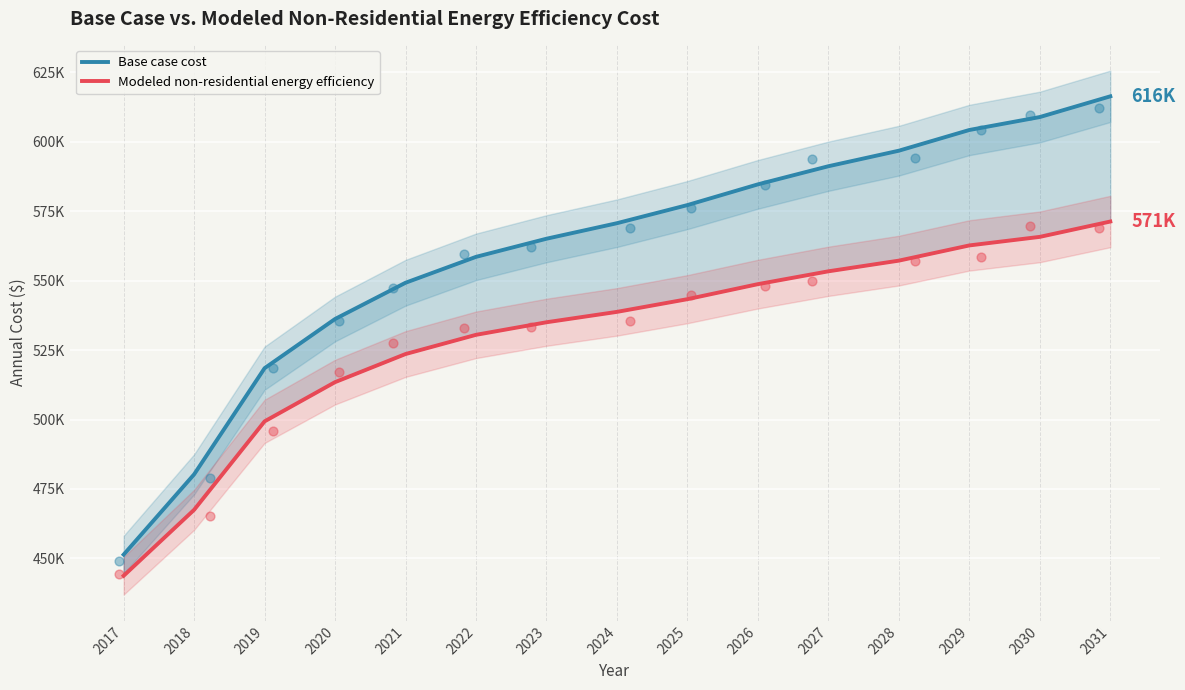

What is the total value across all series at 2027?

1144538.3